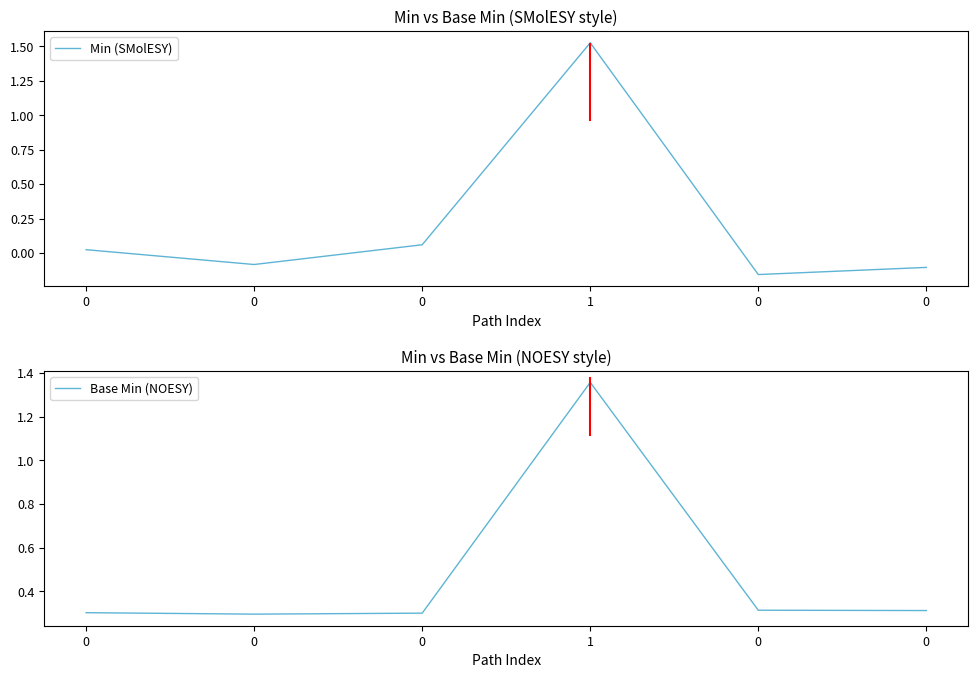

True or false: Base Min (NOESY) has more than 1 interior local peaks.

False